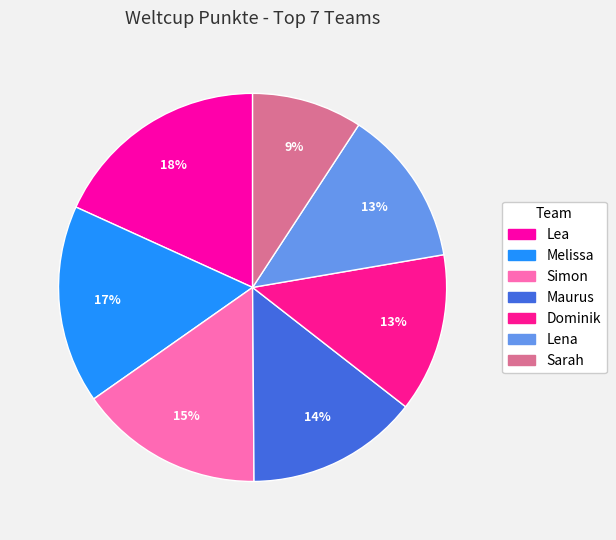

What percentage is the Melissa slice, to the nearest percent?

17%